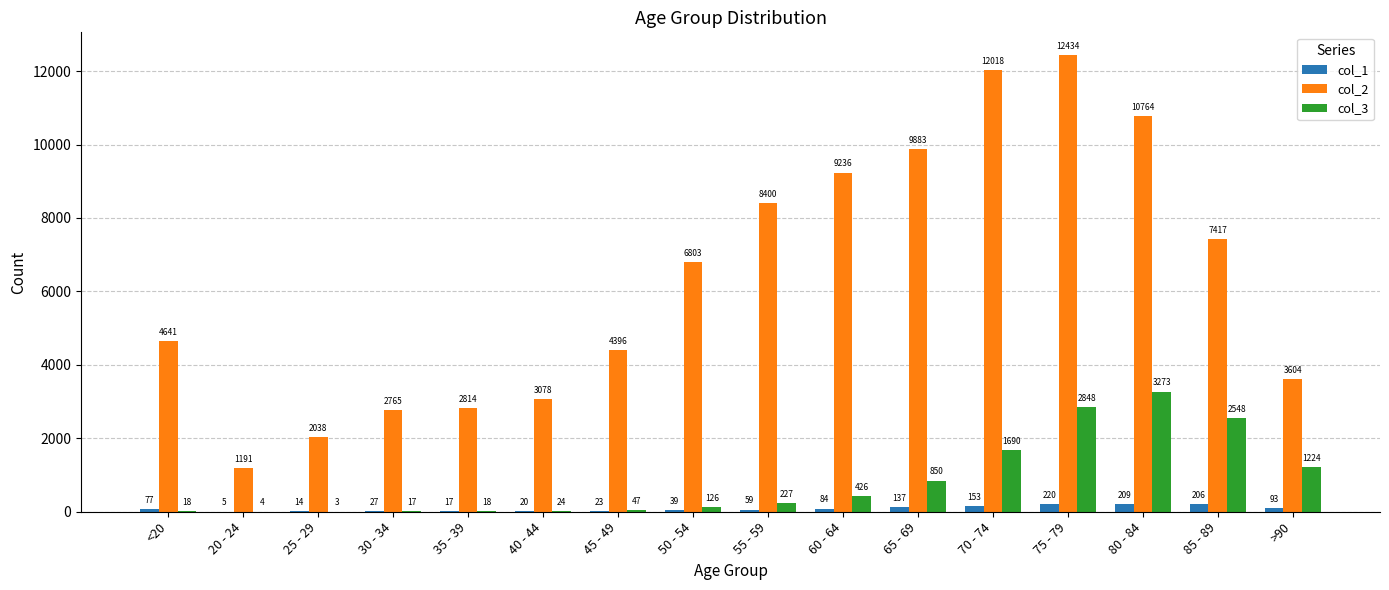

Reading left to right, extract all data points from this chart.

col_1: <20=77	20 - 24=5	25 - 29=14	30 - 34=27	35 - 39=17	40 - 44=20	45 - 49=23	50 - 54=39	55 - 59=59	60 - 64=84	65 - 69=137	70 - 74=153	75 - 79=220	80 - 84=209	85 - 89=206	>90=93
col_2: <20=4641	20 - 24=1191	25 - 29=2038	30 - 34=2765	35 - 39=2814	40 - 44=3078	45 - 49=4396	50 - 54=6803	55 - 59=8400	60 - 64=9236	65 - 69=9883	70 - 74=12018	75 - 79=12434	80 - 84=10764	85 - 89=7417	>90=3604
col_3: <20=18	20 - 24=4	25 - 29=3	30 - 34=17	35 - 39=18	40 - 44=24	45 - 49=47	50 - 54=126	55 - 59=227	60 - 64=426	65 - 69=850	70 - 74=1690	75 - 79=2848	80 - 84=3273	85 - 89=2548	>90=1224